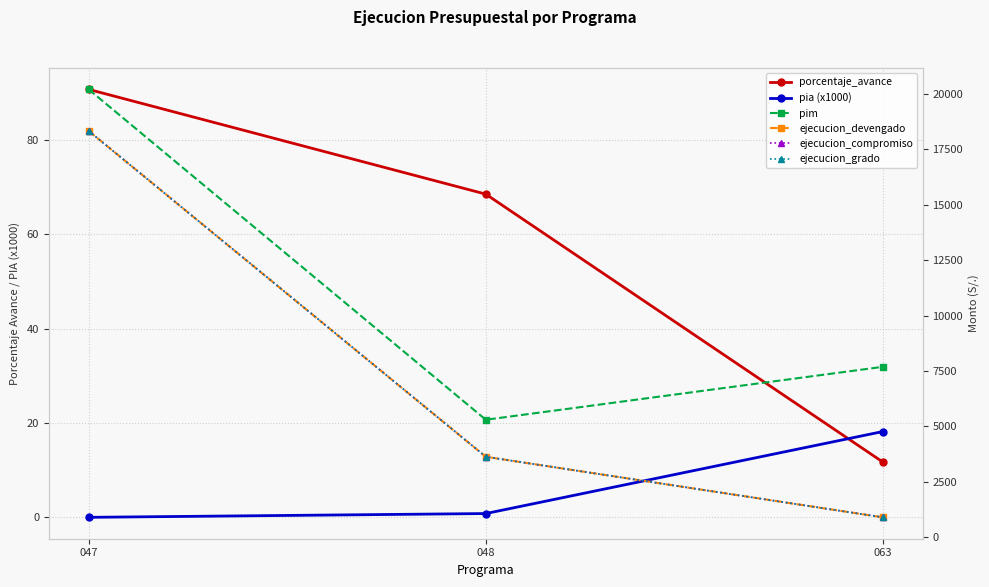

What is the maximum value shown in the chart?

20200.0